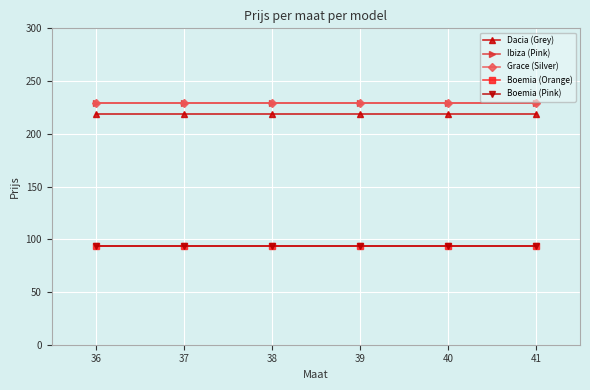

Is this an area chart (filled region under the line)?

No